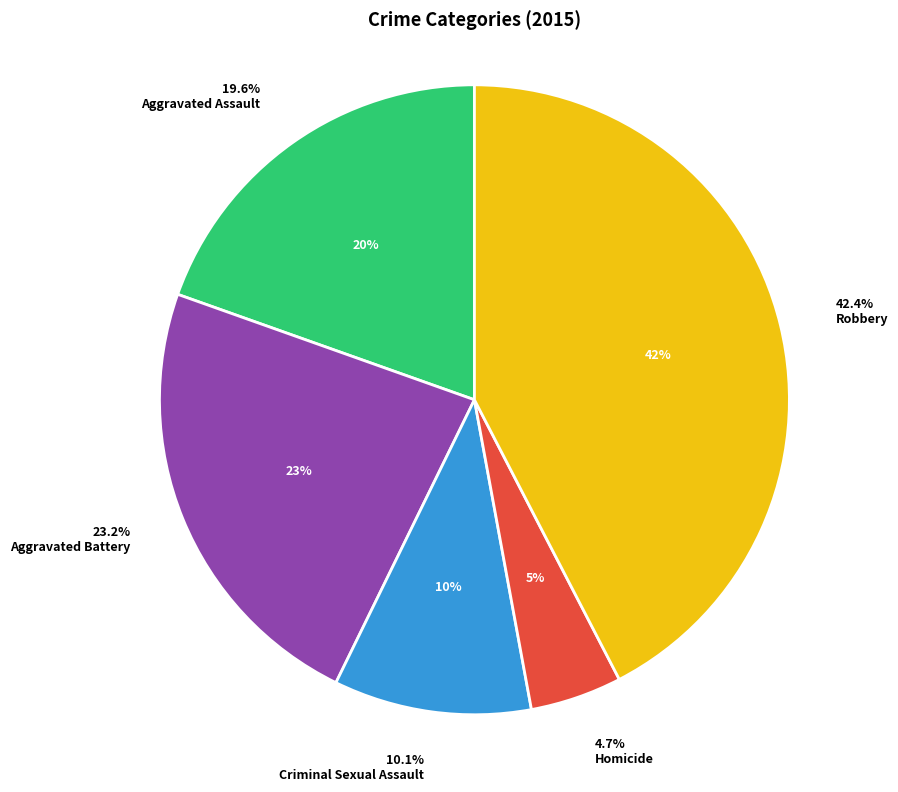

To the nearest percent, what is the difference between the largest and smallest slice percentages?

38%